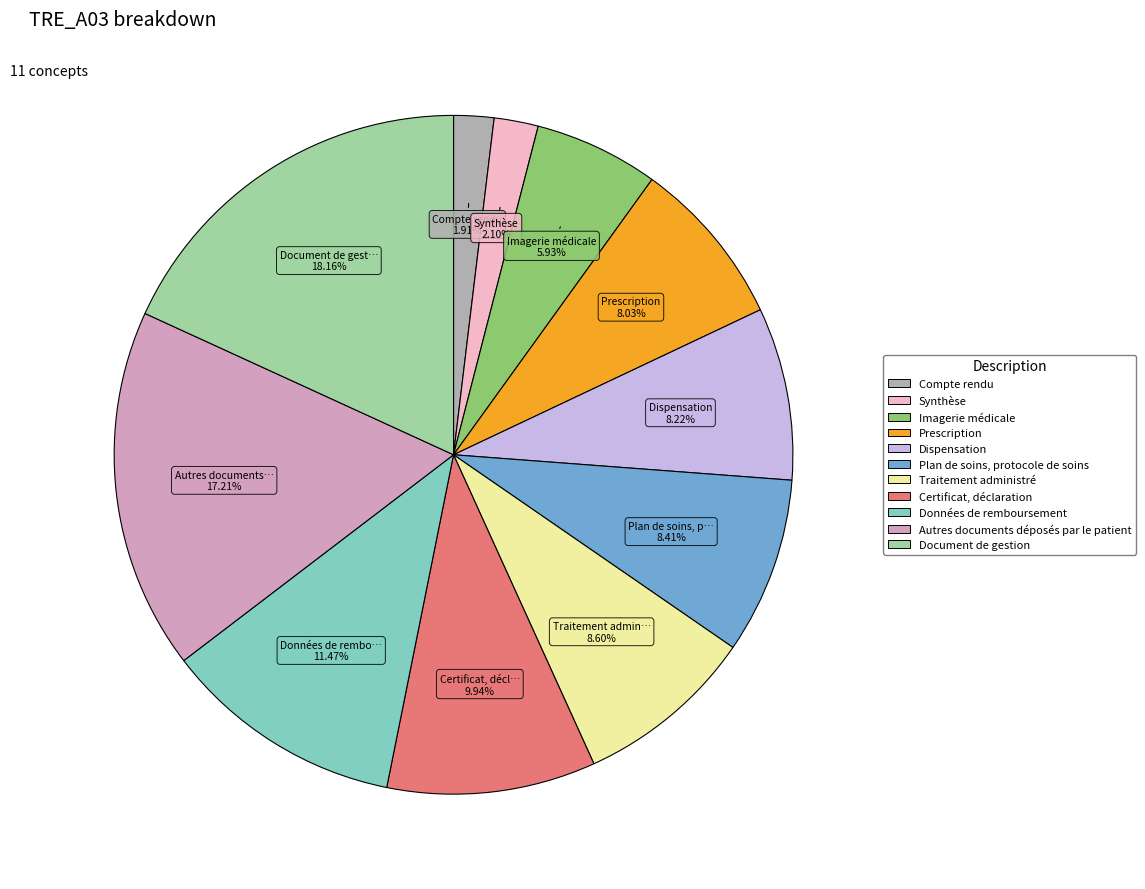

How many segments does this pie chart have?

11